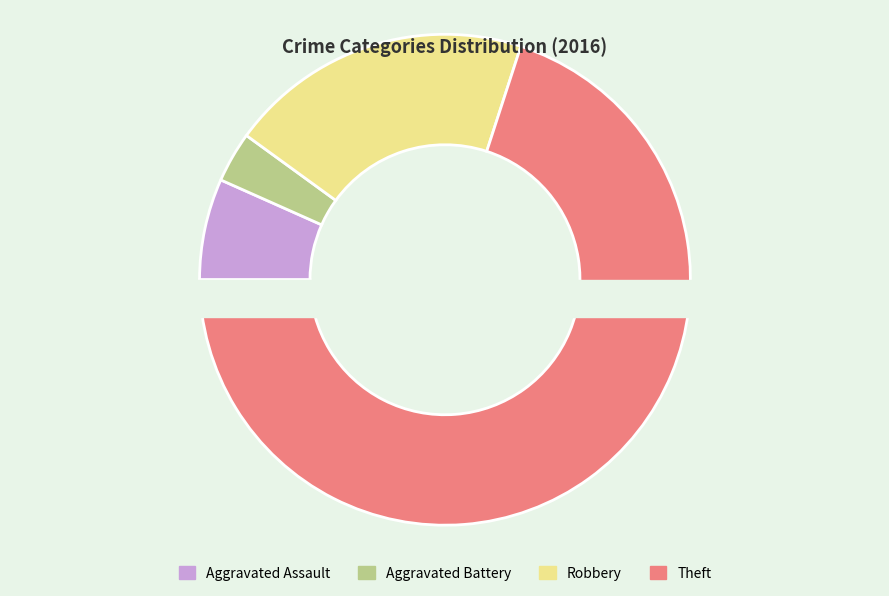

What is the majority slice?

Theft